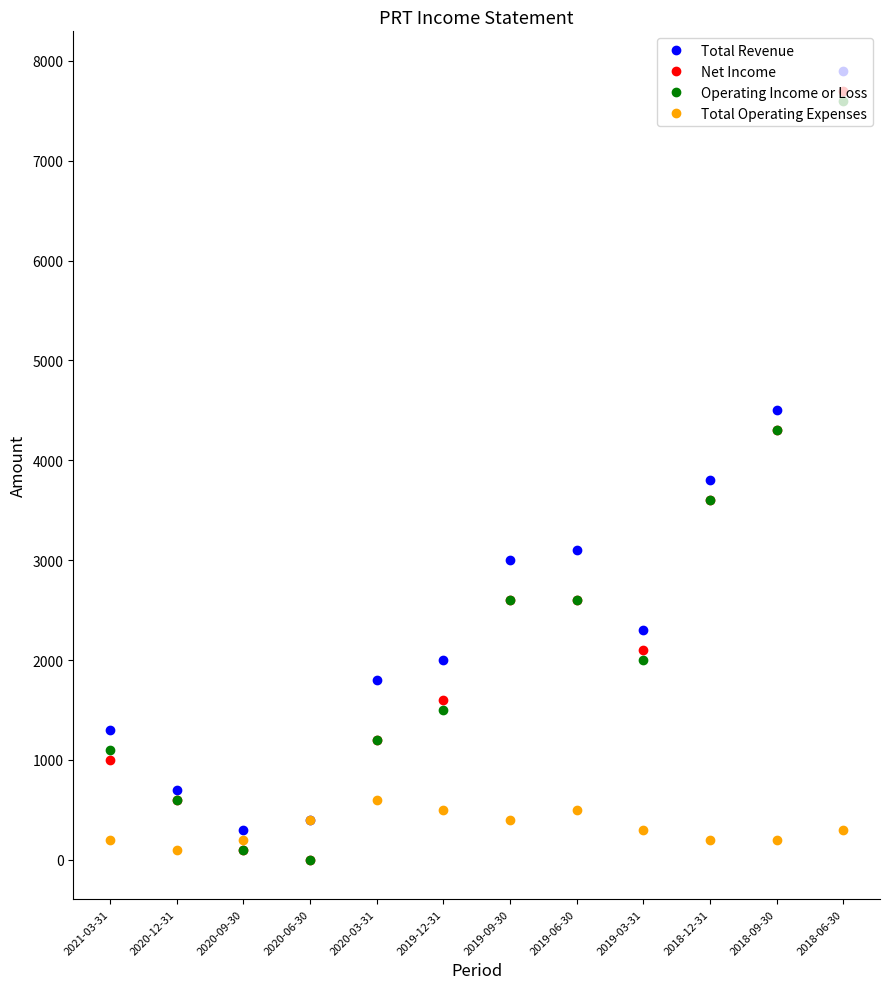

Which series has the largest range (max minus min)?

Net Income